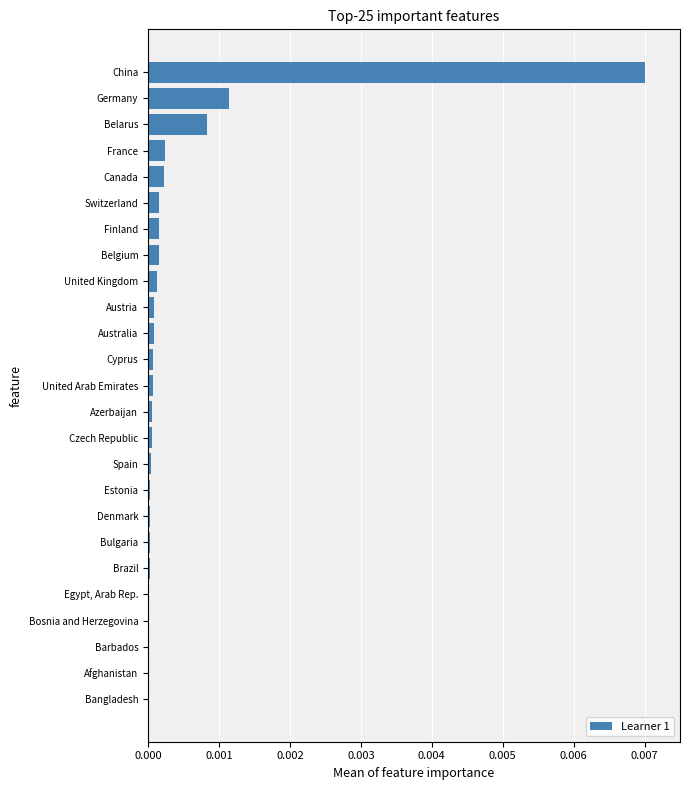

Does the chart contain stacked bars?

No